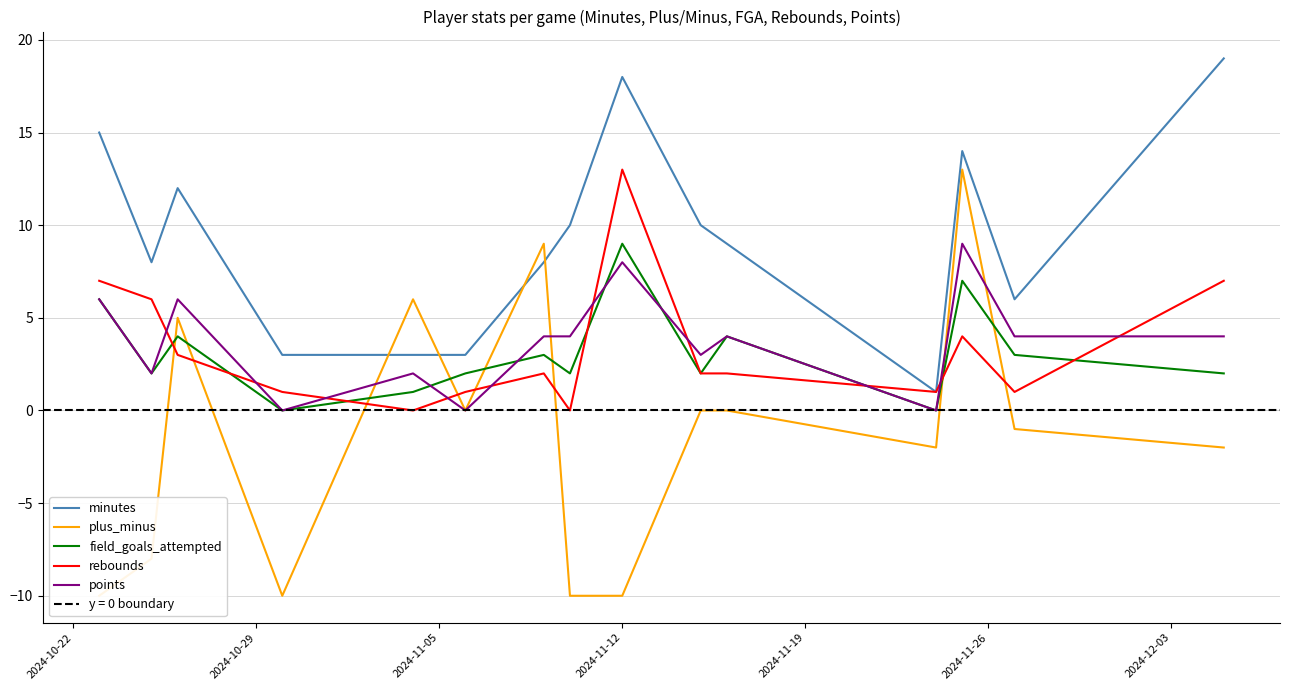

What is the highest value of the field_goals_attempted series?

9